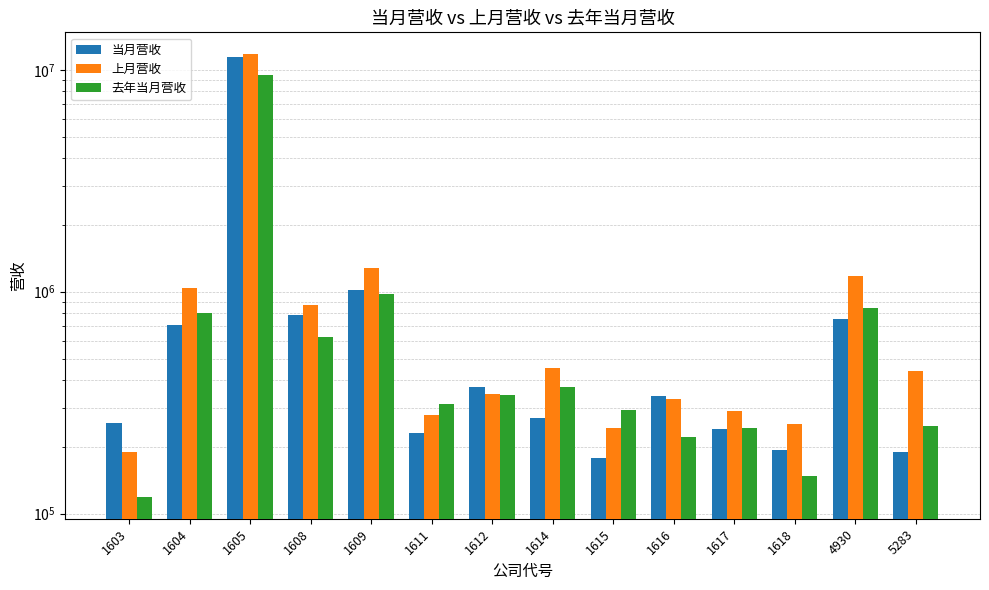

At which label does 上月营收 reach its peak?

1605